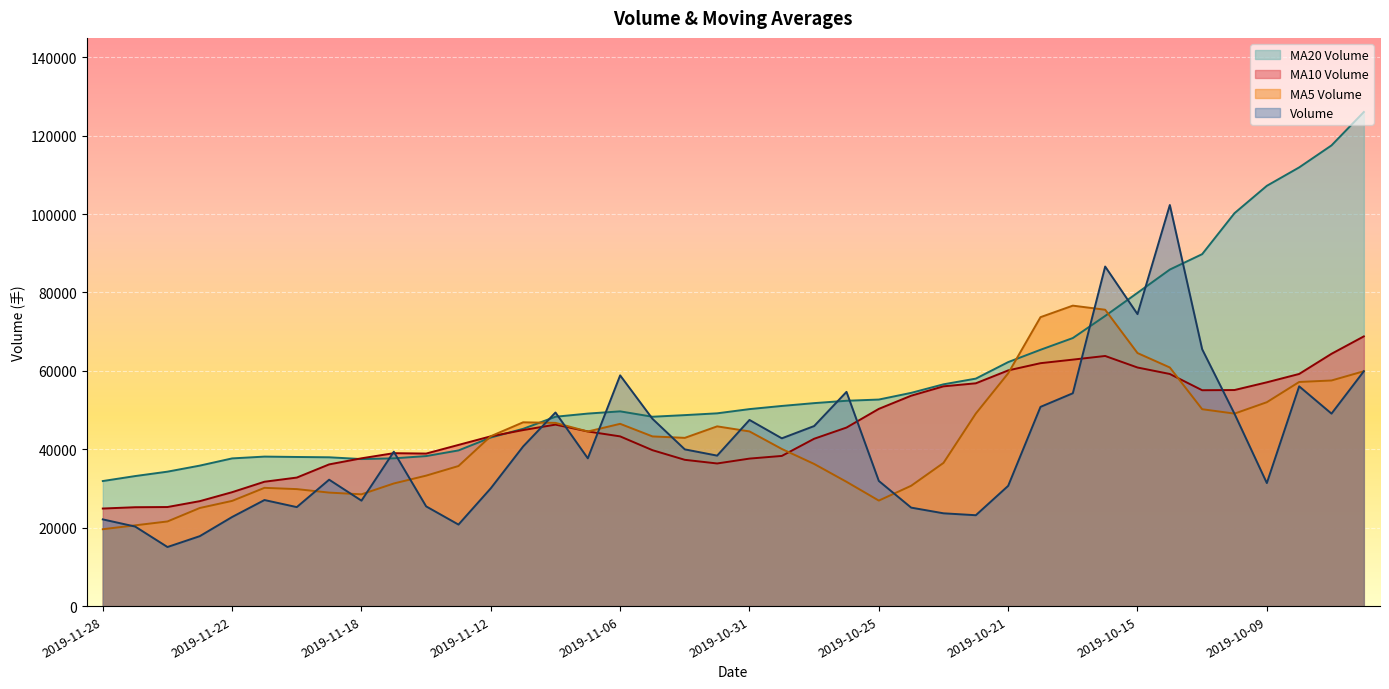

What is the difference between the maximum and second lowest values in the v_ma20 series?

92846.9